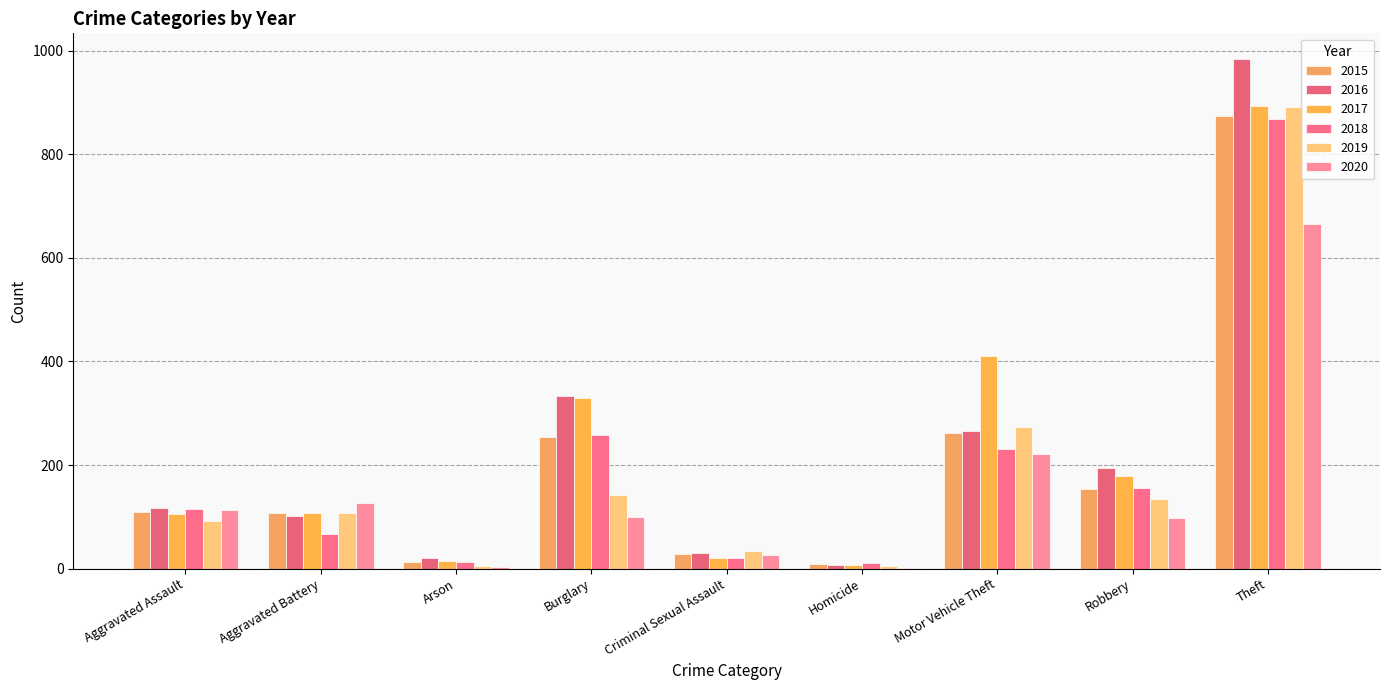

Rank the categories by 2015 value from lowest to highest.

Homicide, Arson, Criminal Sexual Assault, Aggravated Battery, Aggravated Assault, Robbery, Burglary, Motor Vehicle Theft, Theft